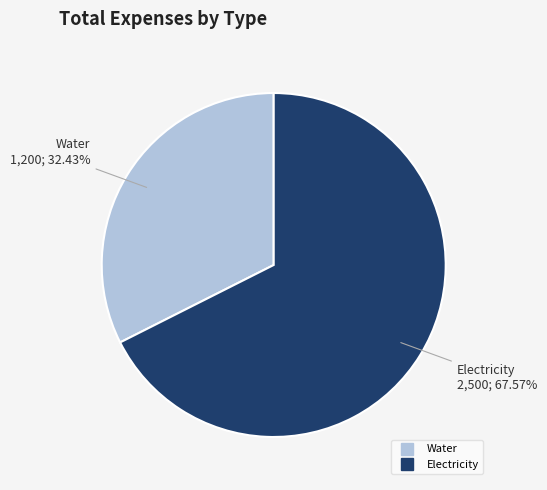

Is it true that Electricity is 60% of the pie?

False